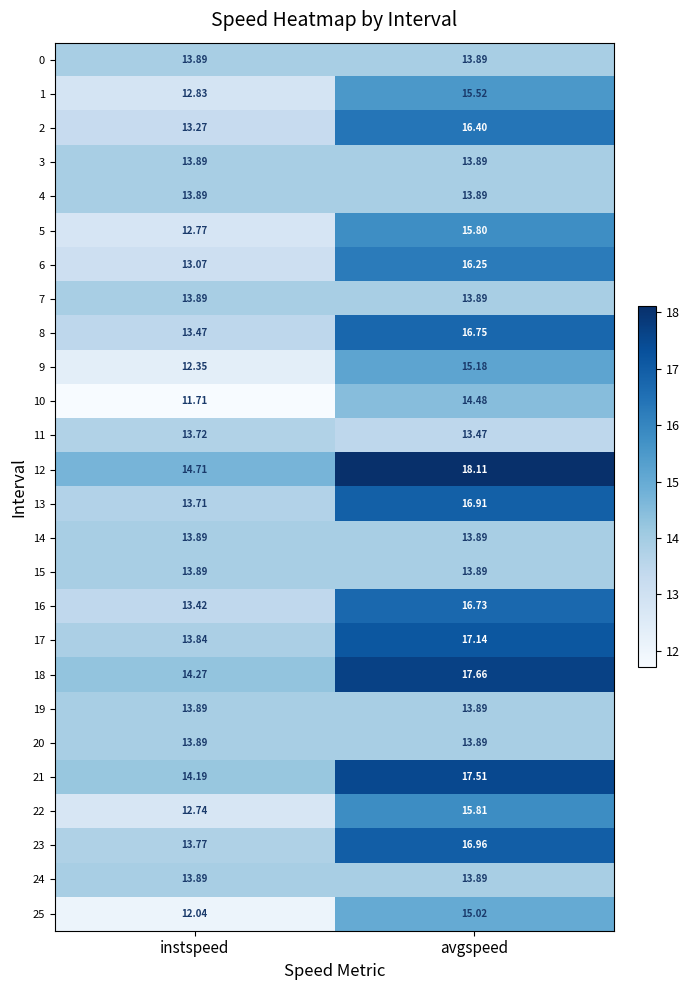

What is the difference between the highest and lowest values at instspeed?

3.0